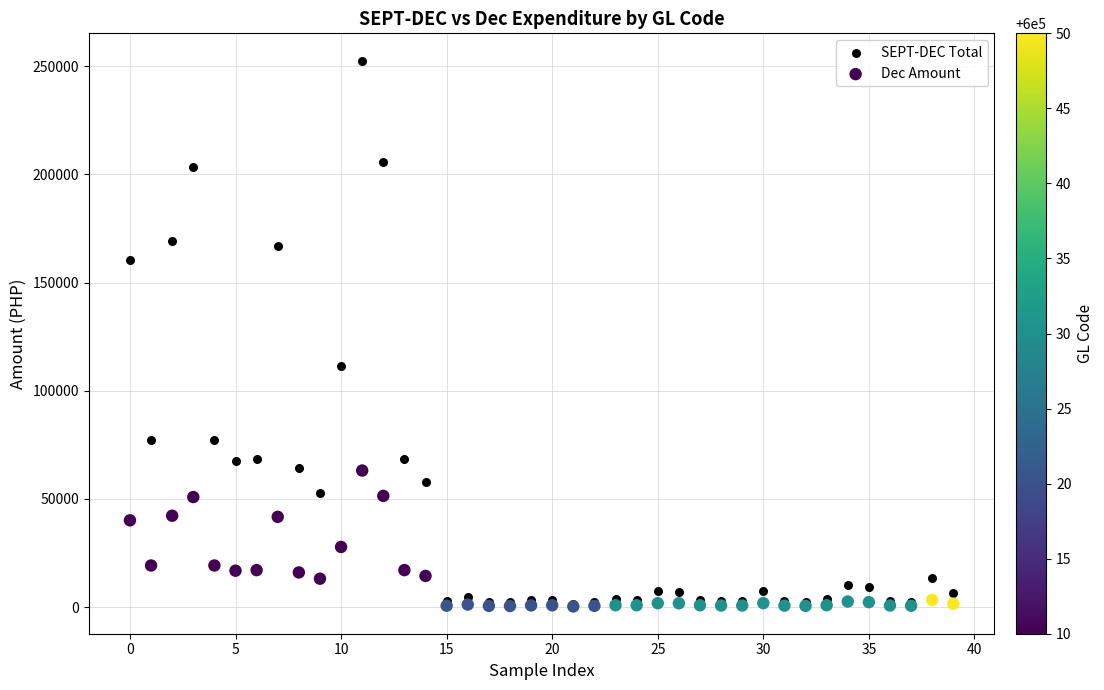

In the SEPT-DEC Total series, what Y value is closest to 126947?

111280.0